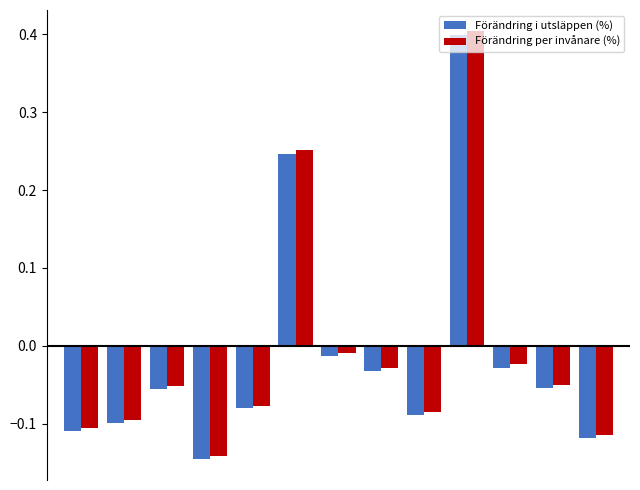

Count the number of categories in the chart.

13